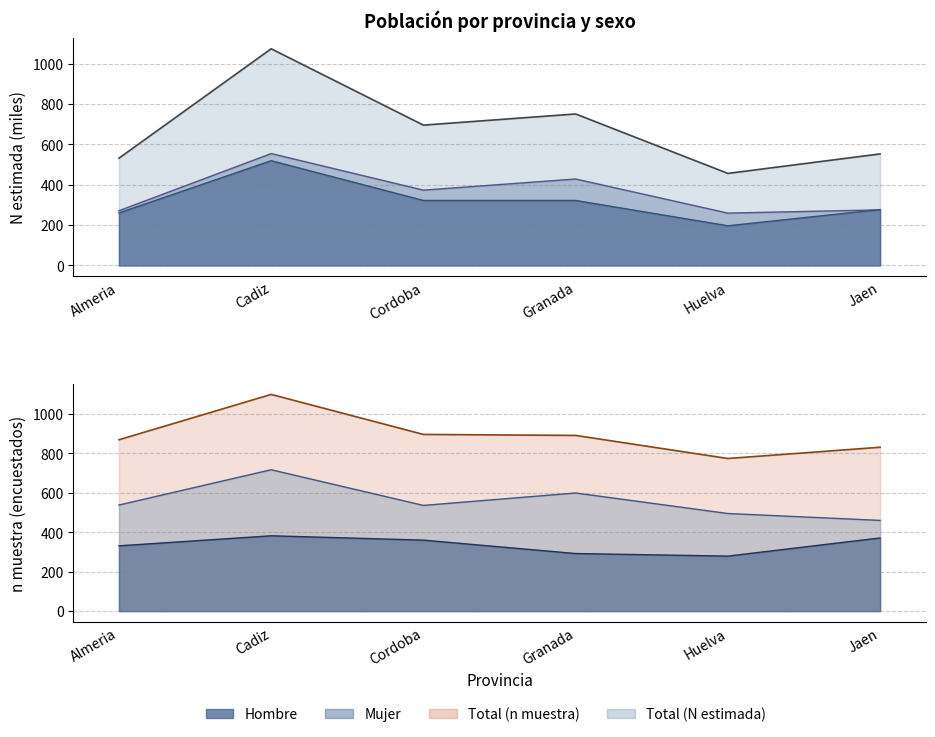

Is it true that Hombre (n muestra) equals 145 at Jaen?

False